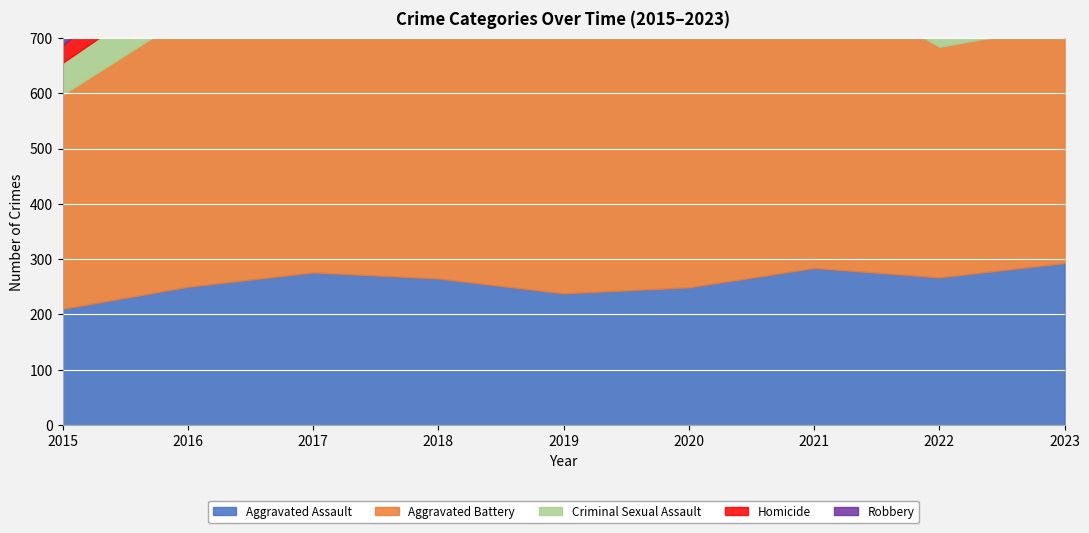

List the labels in order of Aggravated Assault value, smallest first.

2015, 2019, 2020, 2016, 2018, 2022, 2017, 2021, 2023